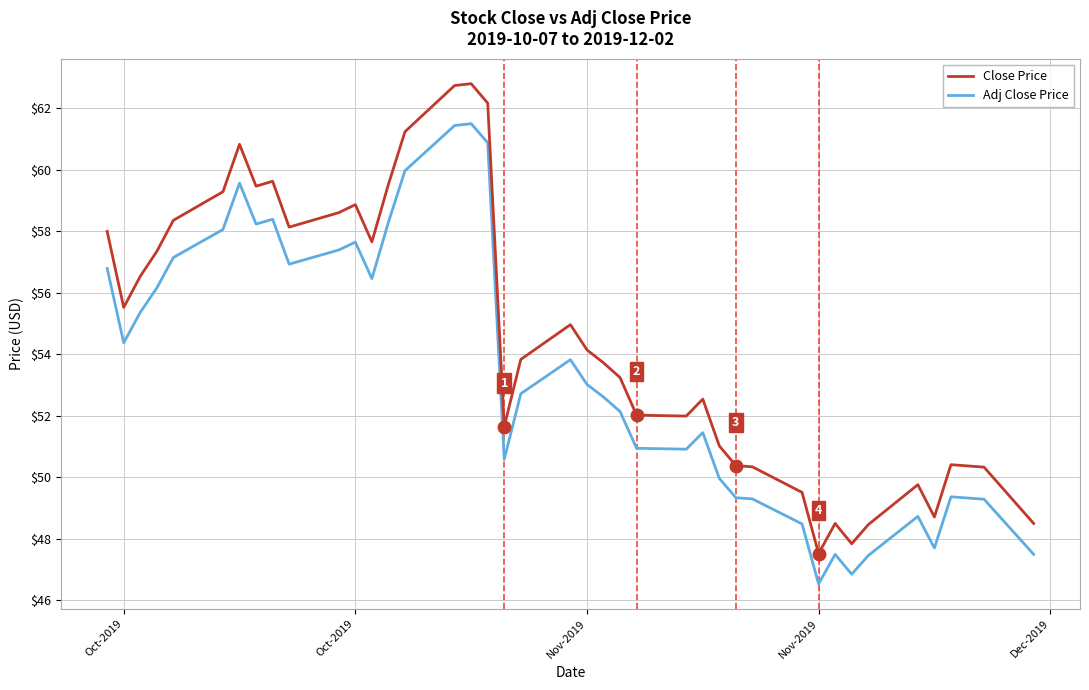

Which series has the widest spread of values?

Close Price